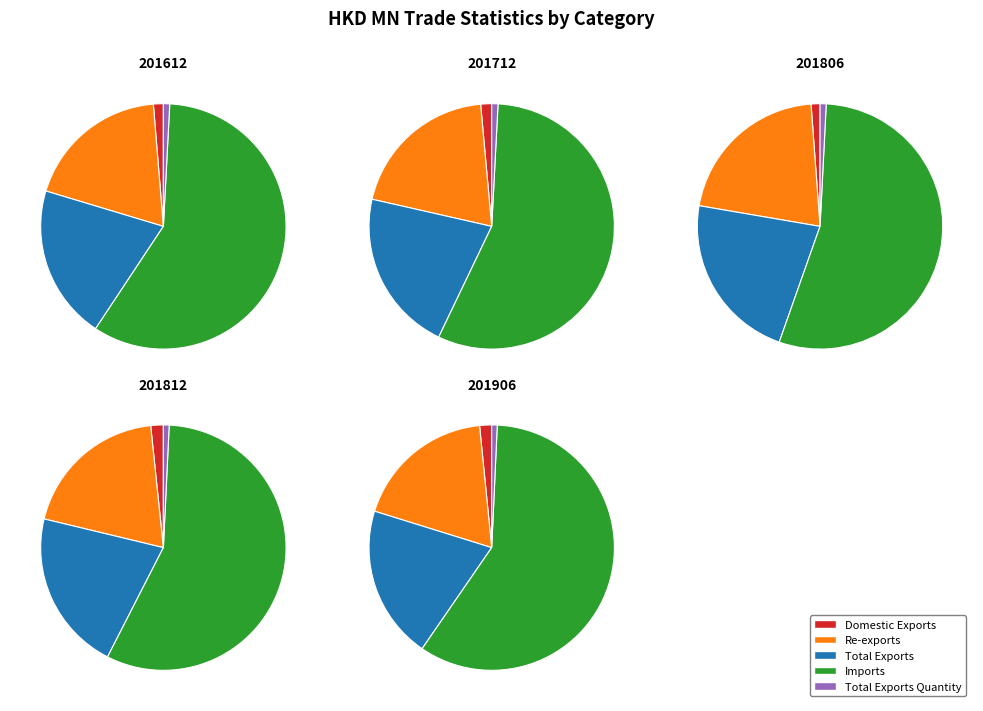

Which category has the biggest portion of the pie?

Imports